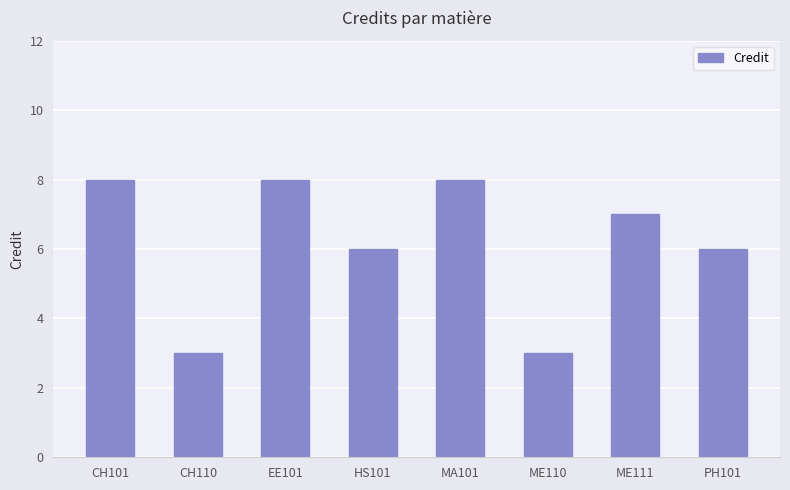

What is the average value?

6